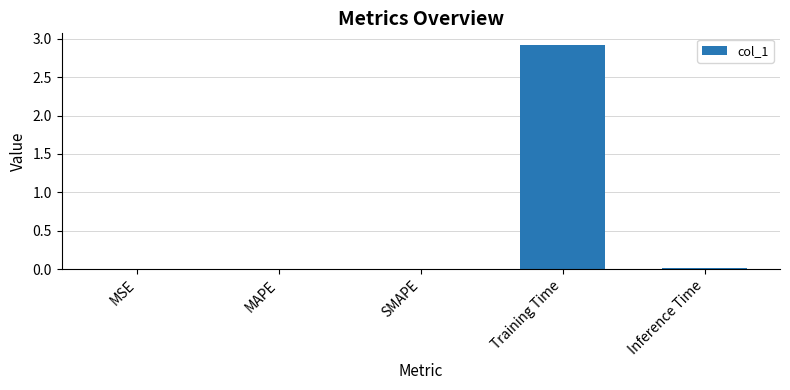

What is the maximum value shown in the chart?

2.9